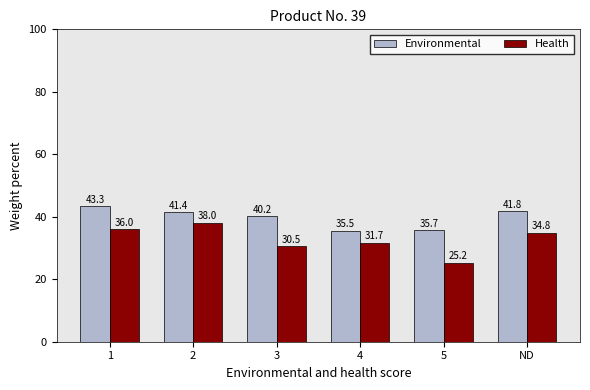

Reading left to right, extract all data points from this chart.

Environmental: 1=43.3	2=41.4	3=40.2	4=35.5	5=35.7	ND=41.8
Health: 1=36.0	2=38.0	3=30.5	4=31.7	5=25.2	ND=34.8